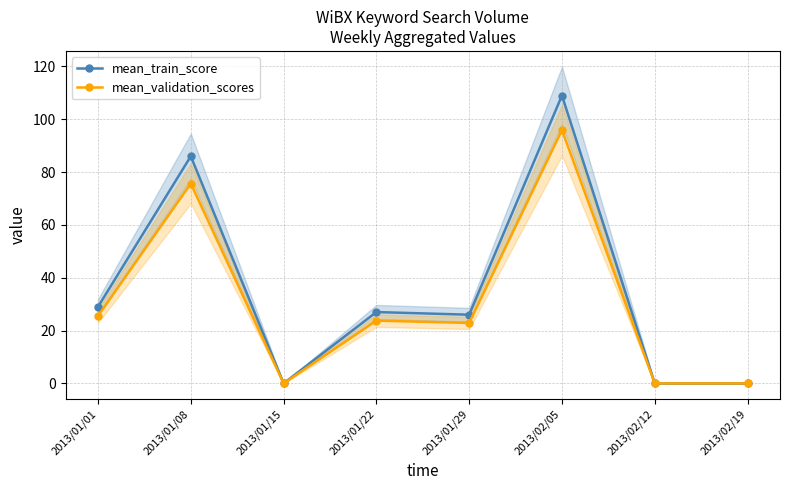

What is the difference between the mean_train_score values at 2013/02/19 and 2013/01/08?

86.0